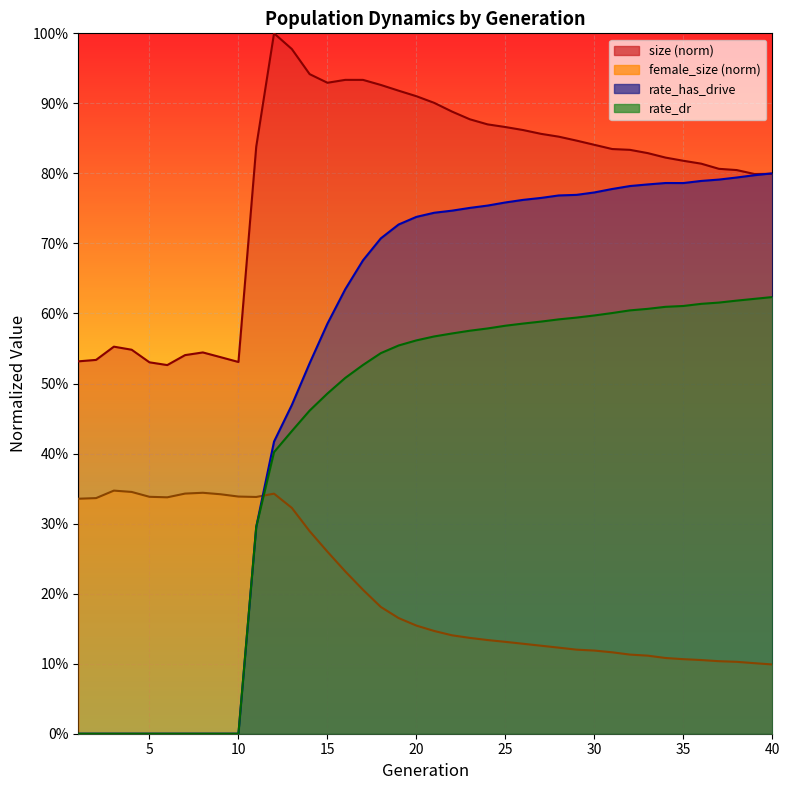

At which category does rate_has_drive reach its first local valley?

35